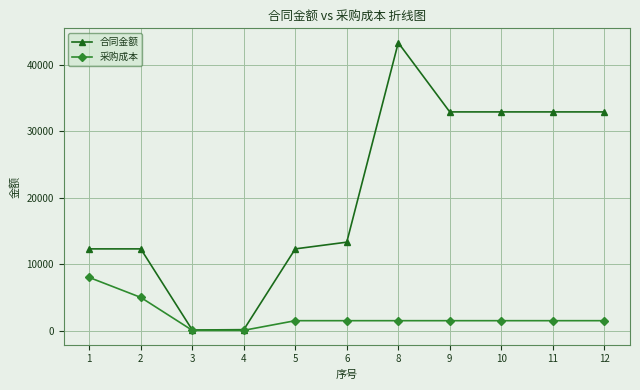

Rank the series by their maximum value, from lowest to highest.

采购成本, 合同金额